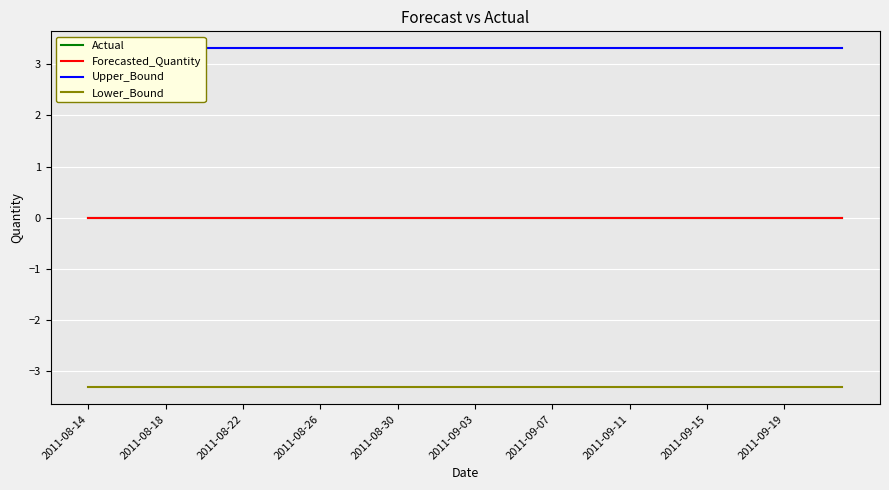

What is the spread (max minus min) of values at 38?

6.6